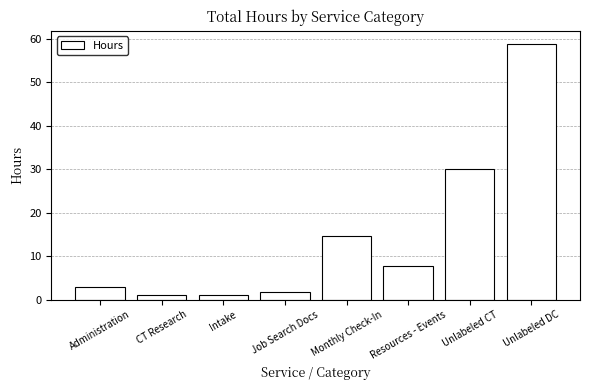

What is the minimum value shown in the chart?

1.0